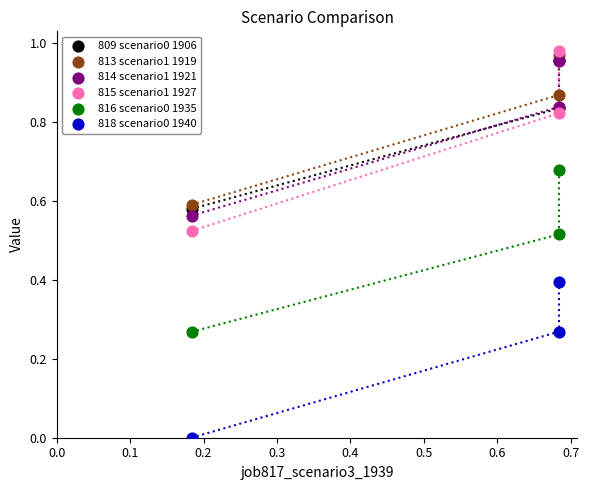

Which series reaches the minimum Y coordinate?

818 scenario0 1940